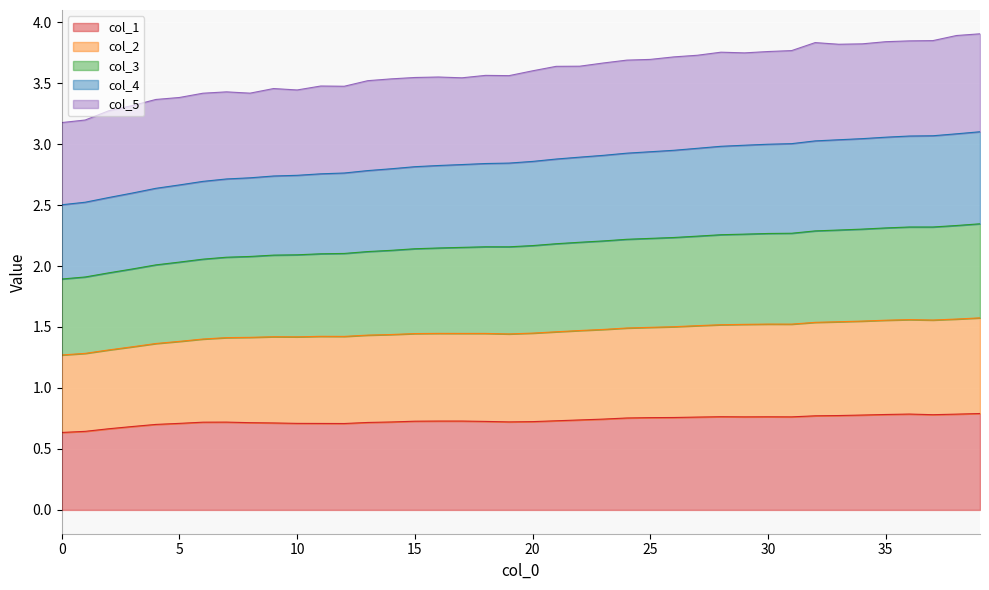

What is the total value across all series at 35?

3.8